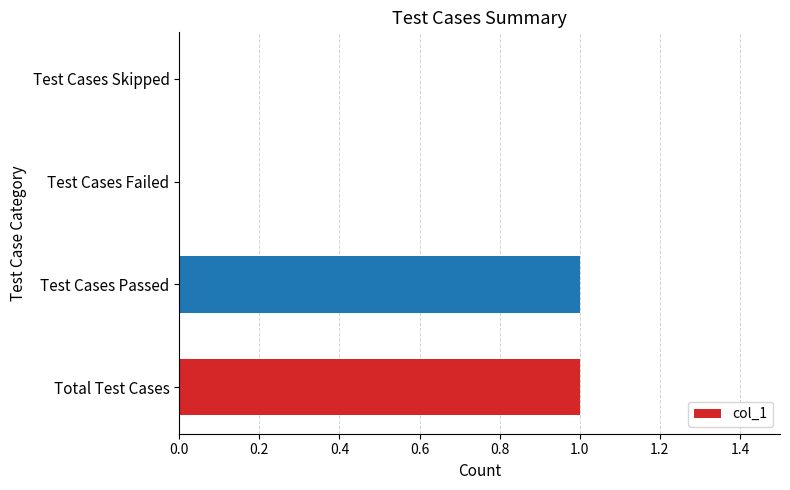

Between Total Test Cases and Test Cases Skipped, which is larger?

Total Test Cases